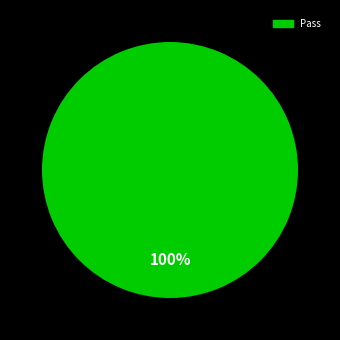

Does any single category account for the majority?

Yes